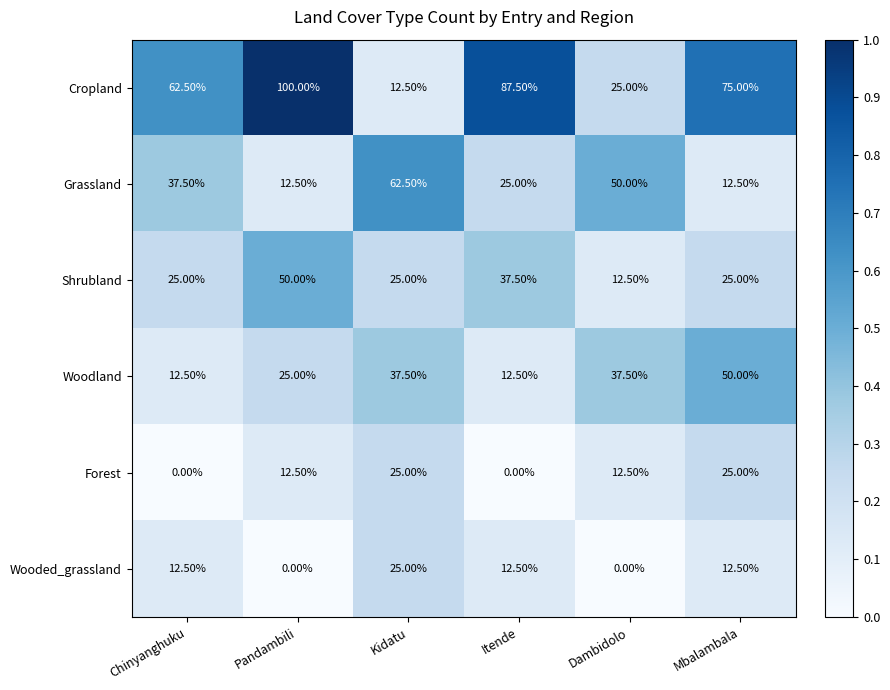

Is the value of Grassland at Chinyanghuku greater than the value of Cropland at Itende?

No